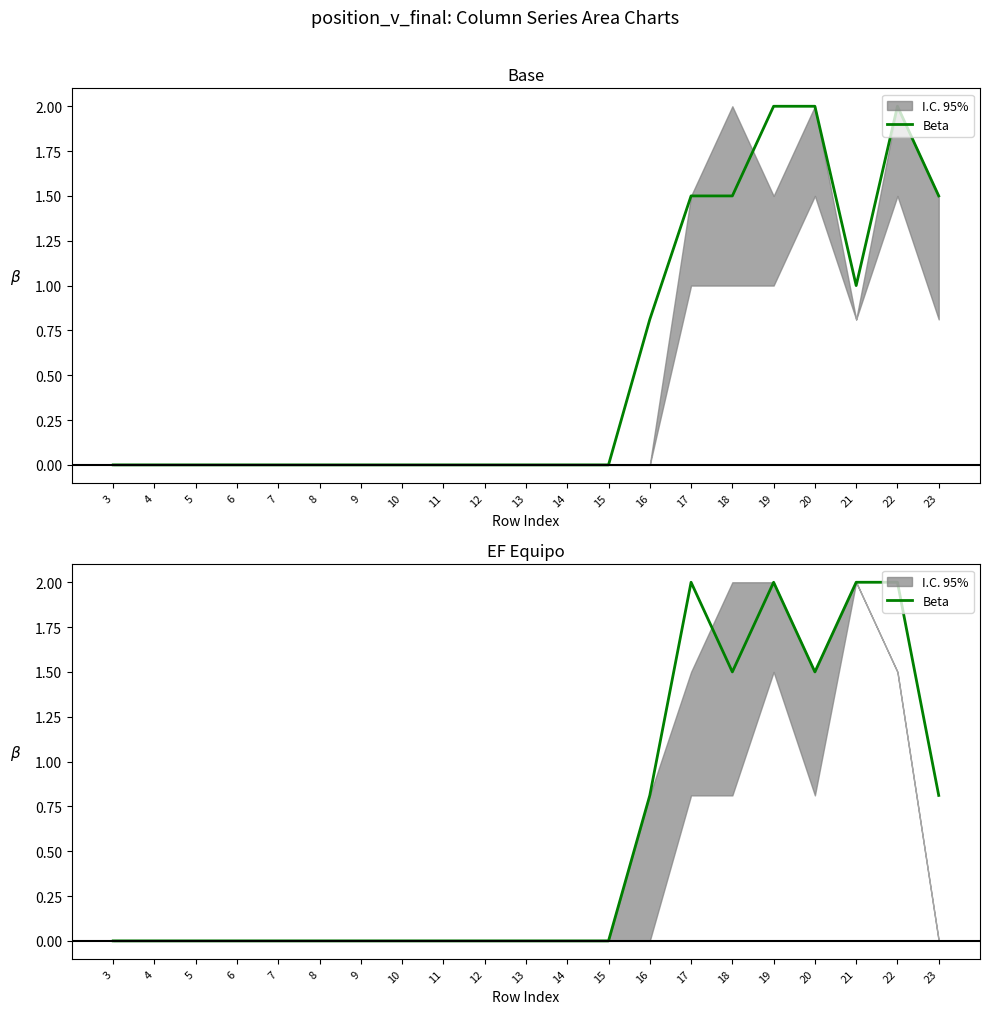

How many lines are shown in the chart?

1